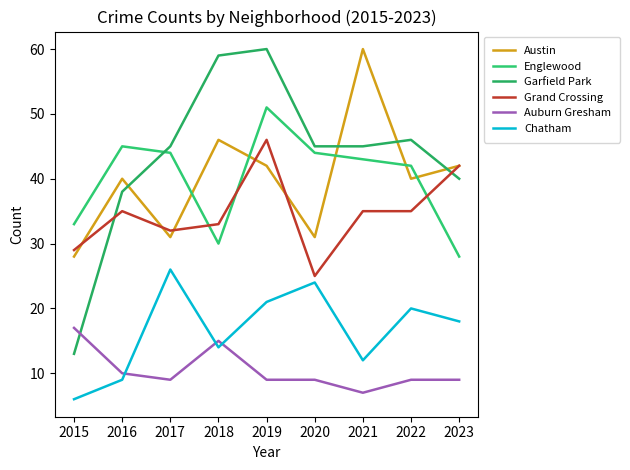

What are all the series names shown in the legend?

Austin, Englewood, Garfield Park, Grand Crossing, Auburn Gresham, Chatham